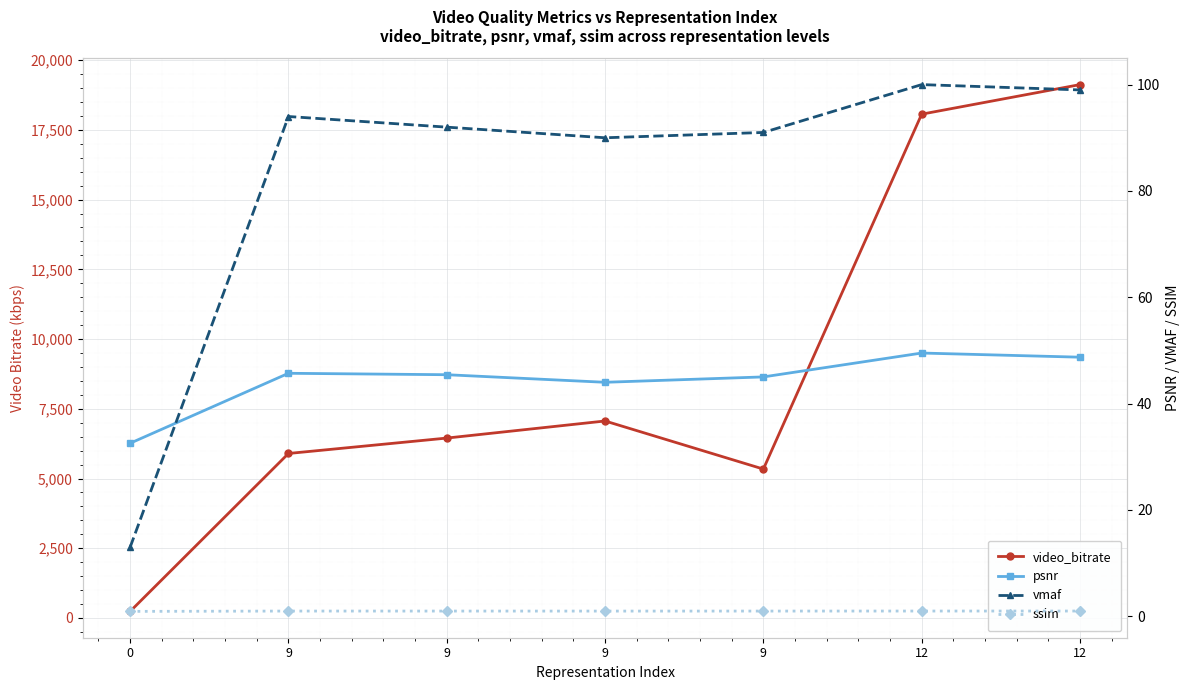

After their last crossing, which series has the higher values: psnr or vmaf?

vmaf